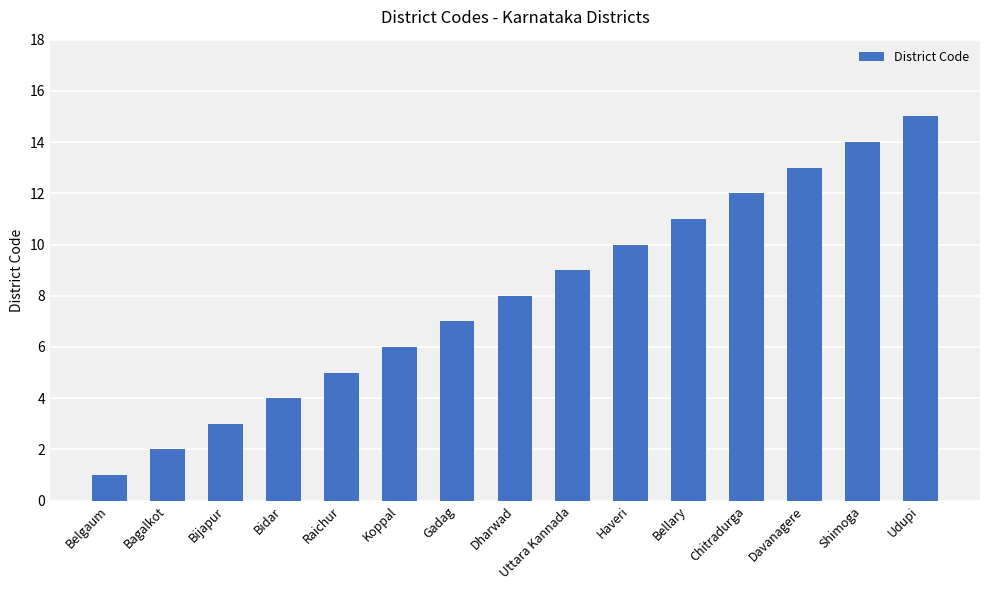

What is the maximum value shown in the chart?

15